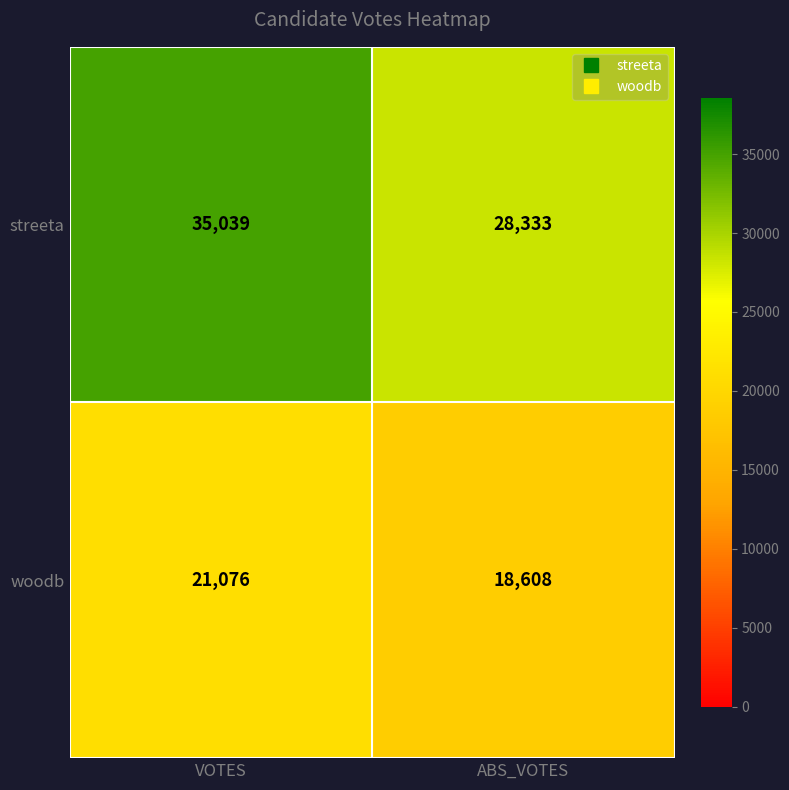

Which category has the lowest value across all series?

ABS_VOTES